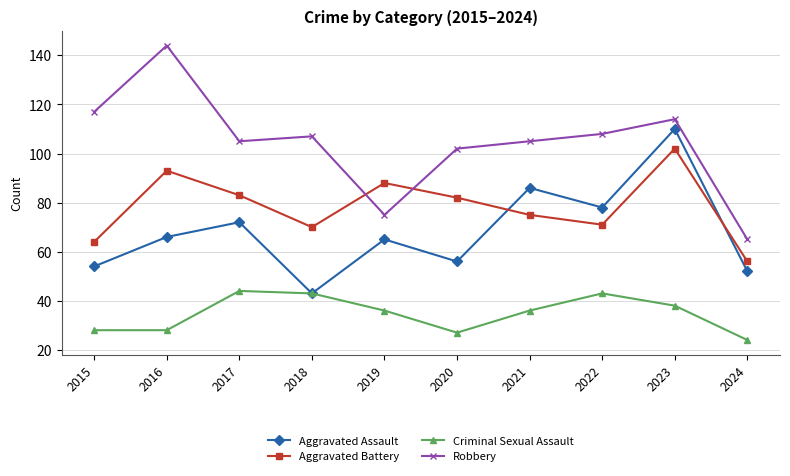

At which label does Robbery reach its peak?

2016